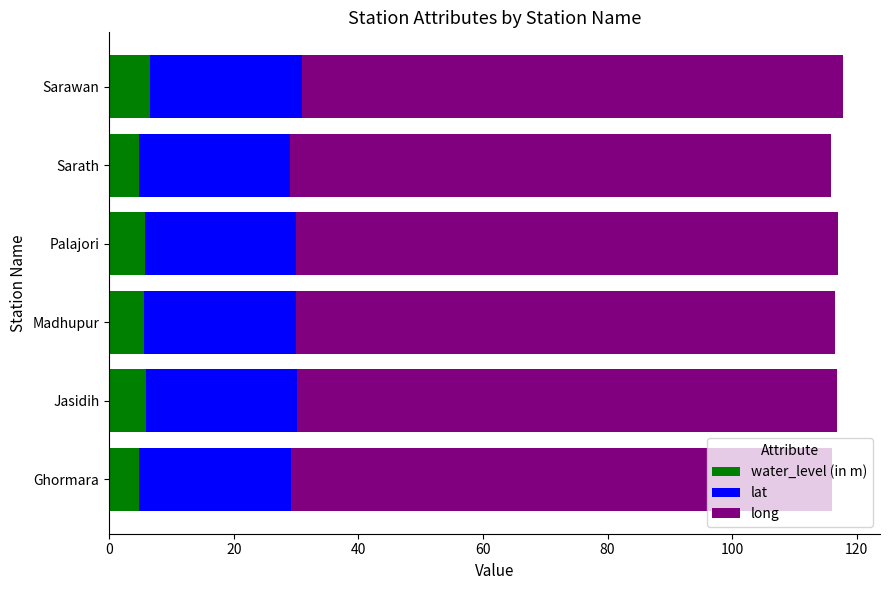

True or false: water_level (in m) has a value of 10.0 at Palajori.

False